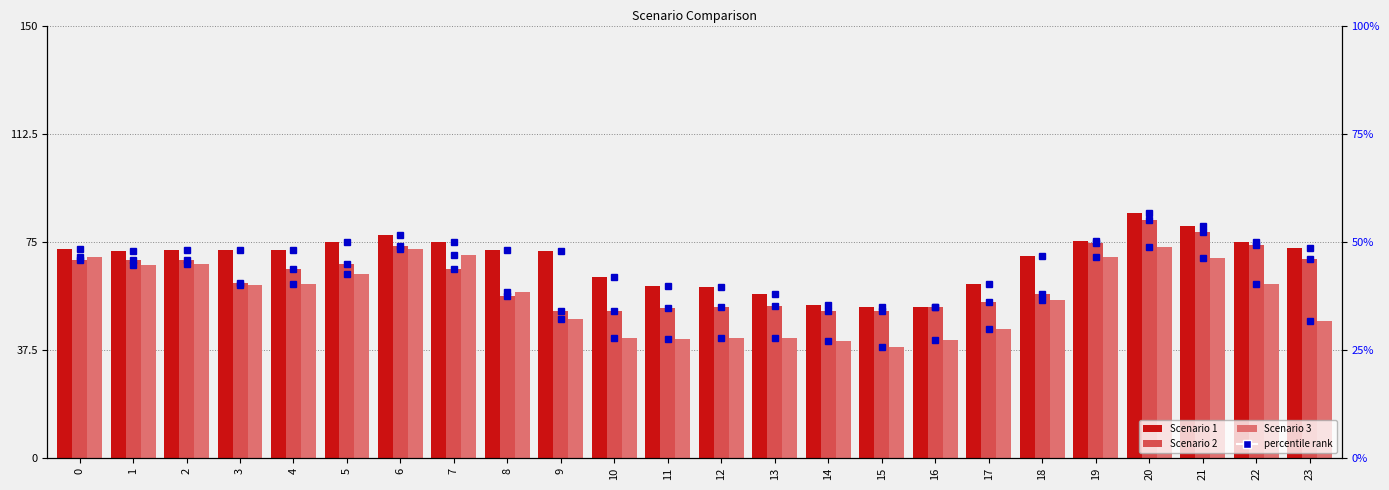

Are the bars horizontal?

No